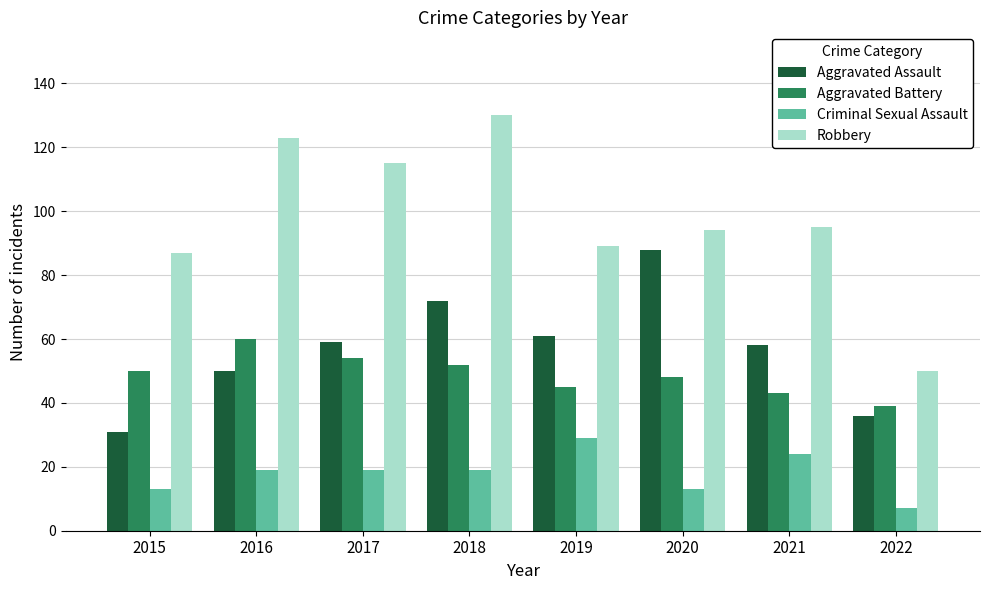

Reading left to right, what are all the values shown in this chart?

Aggravated Assault: 31	50	59	72	61	88	58	36
Aggravated Battery: 50	60	54	52	45	48	43	39
Criminal Sexual Assault: 13	19	19	19	29	13	24	7
Robbery: 87	123	115	130	89	94	95	50